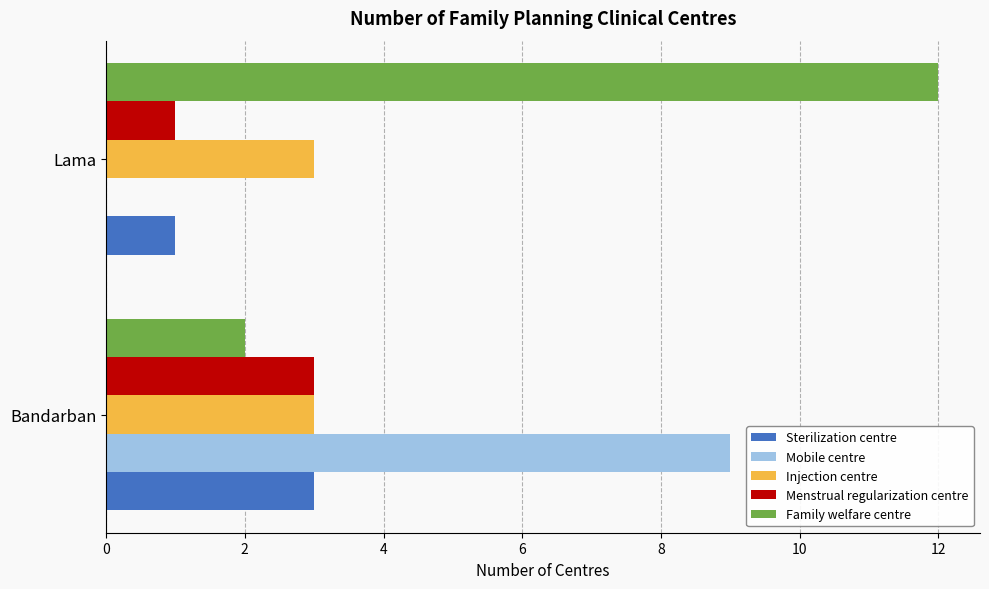

What is the maximum value for Mobile centre?

9